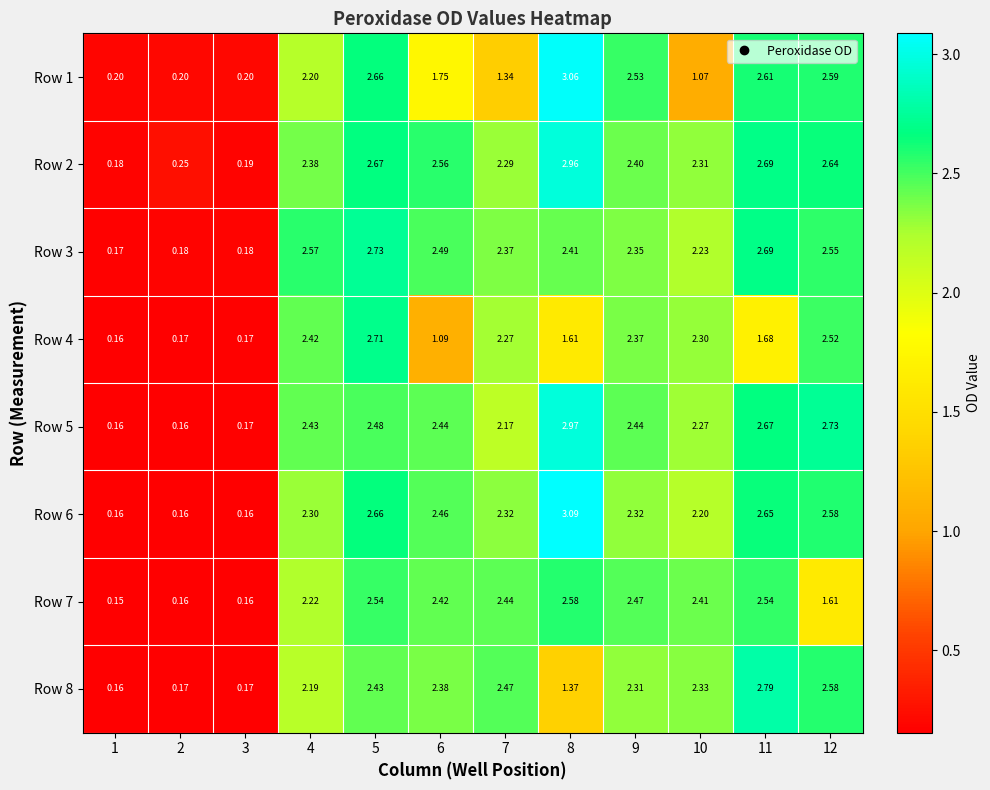

Is the value of Row 1 at 12 greater than the value of Row 3 at 5?

No